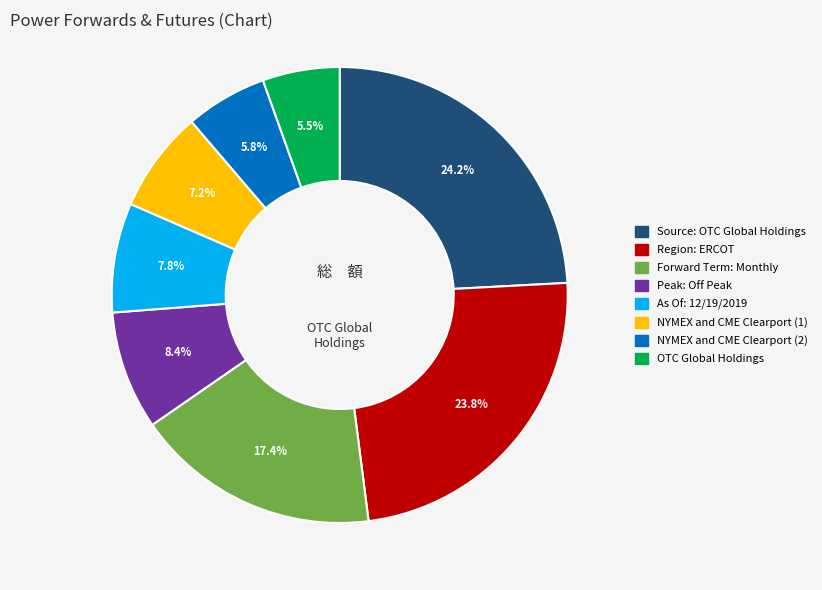

To the nearest percent, what is the difference between the largest and smallest slice percentages?

19%